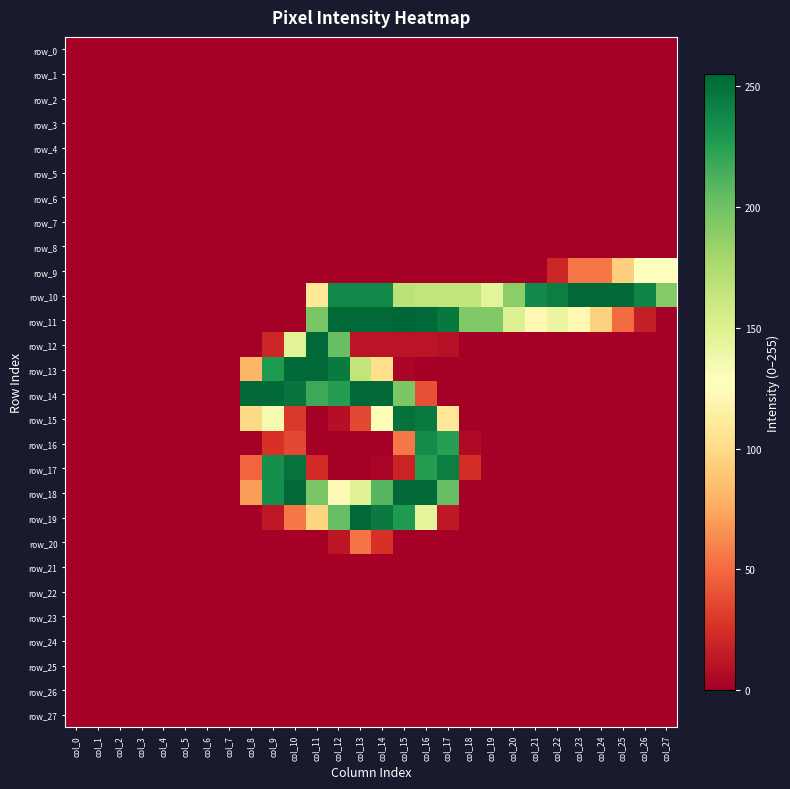

List the series in order of their peak value, lowest first.

row_0, row_1, row_2, row_3, row_4, row_5, row_6, row_7, row_8, row_21, row_22, row_23, row_24, row_25, row_26, row_27, row_20, row_9, row_16, row_17, row_15, row_10, row_12, row_13, row_14, row_18, row_19, row_11